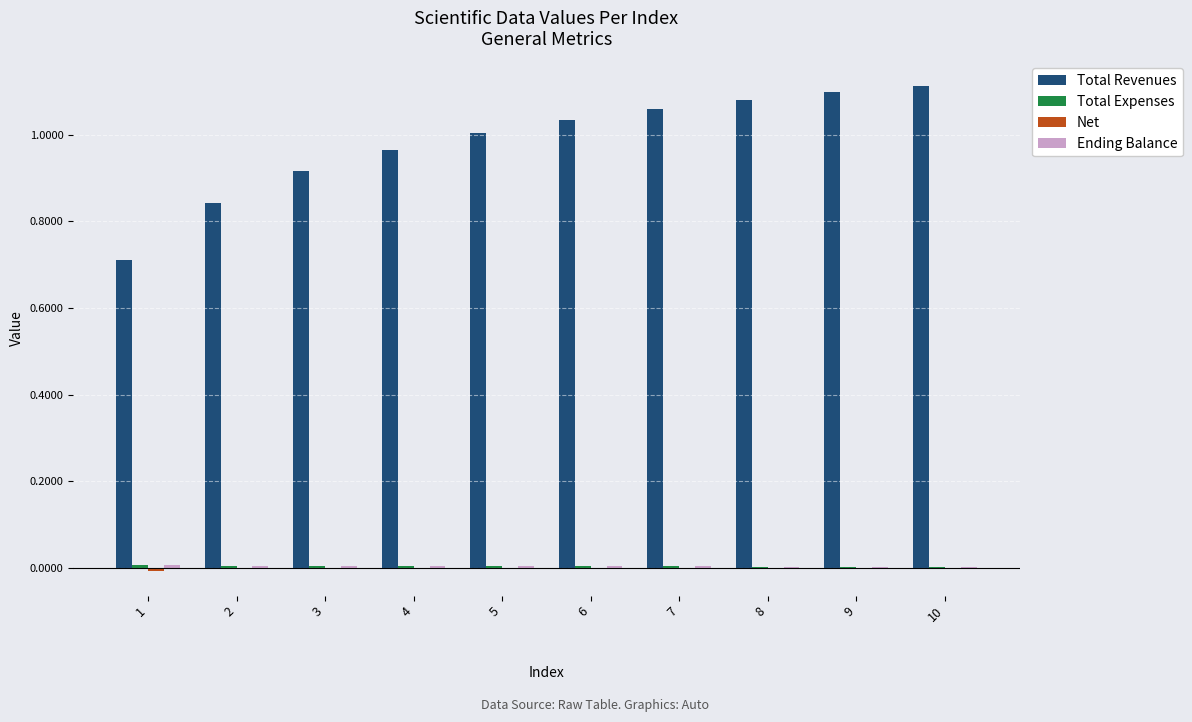

True or false: Total Revenues has a value of 1.3 at 3.

False